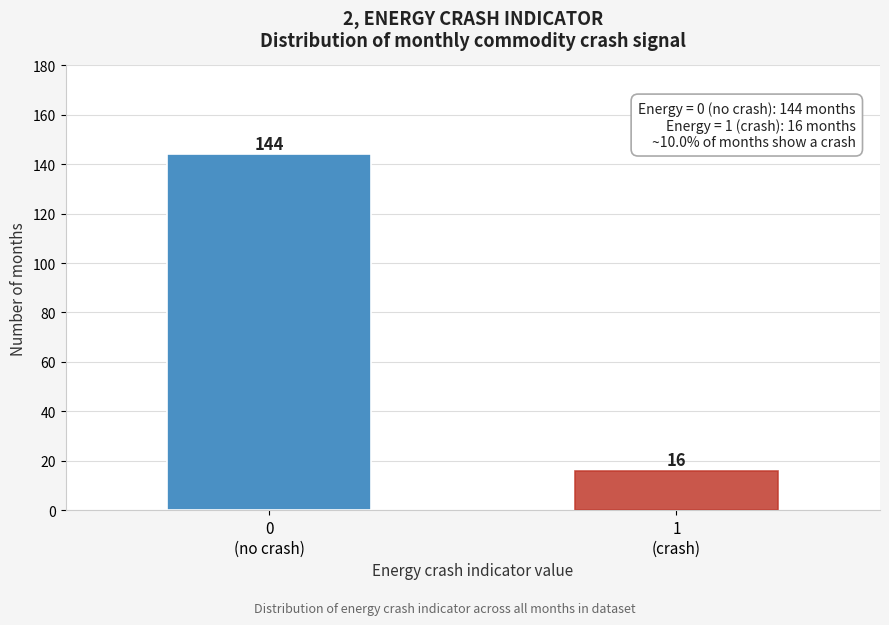

Reading left to right, what are all the values shown in this chart?

144	16